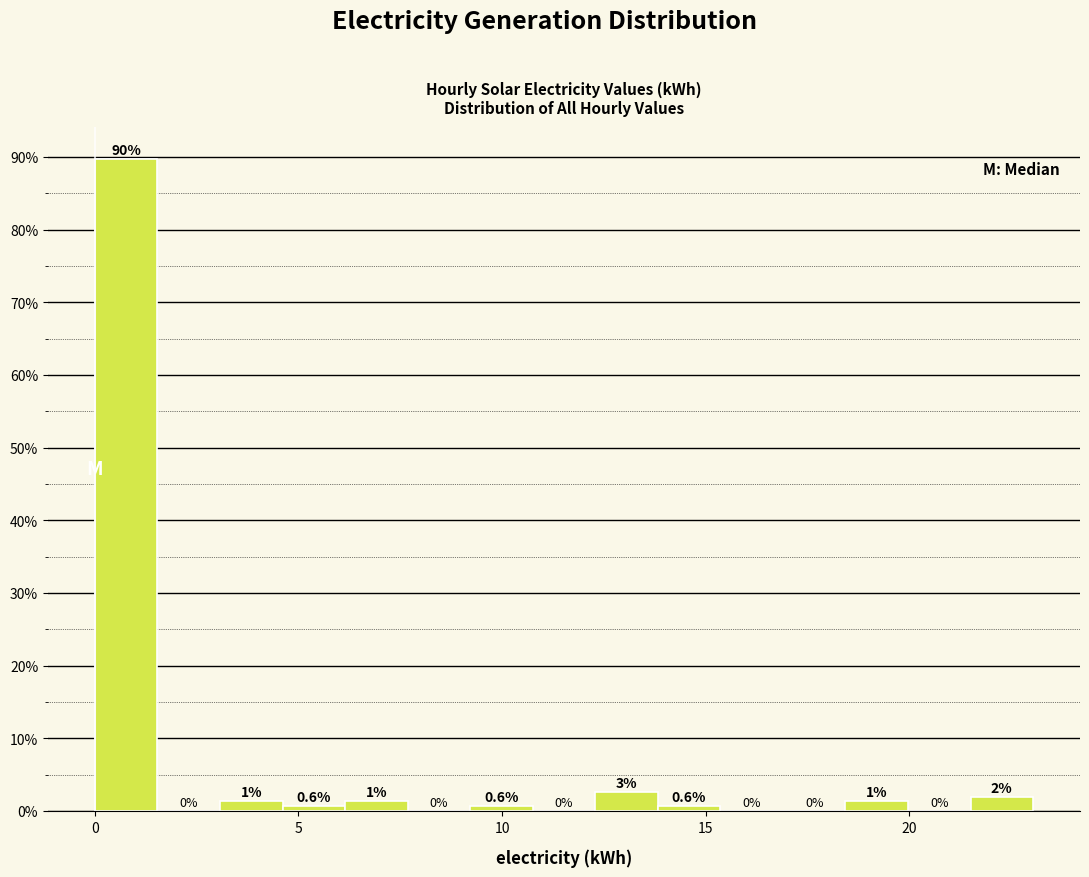

Read against the x-axis, roughly where is the centre of the tallest bar?

1.0